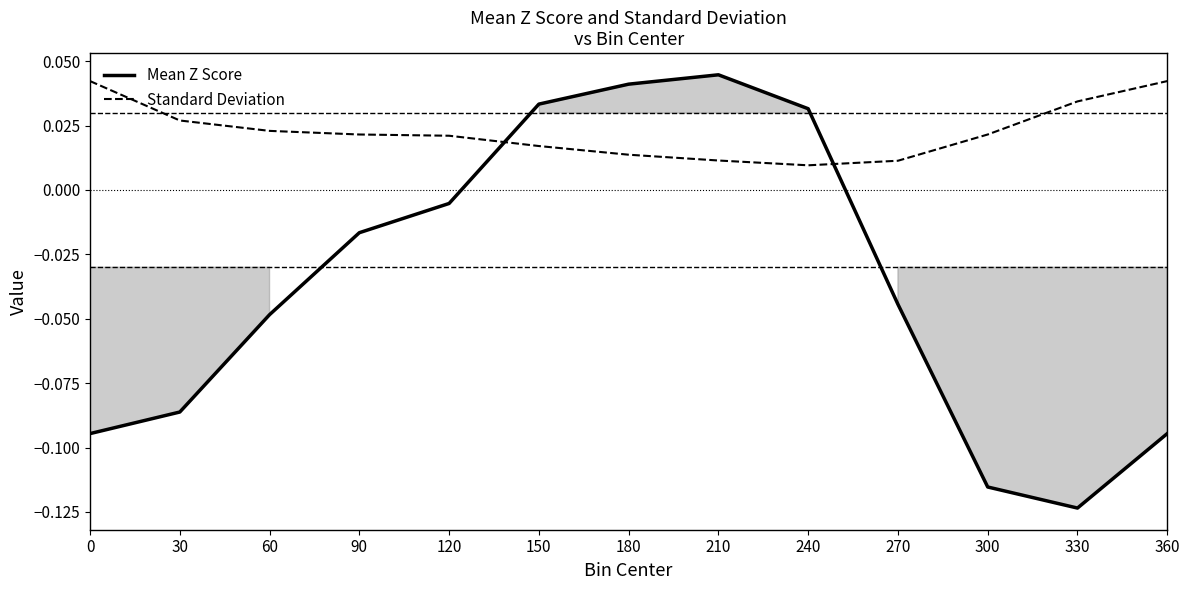

Is it true that Standard Deviation equals 0.0 at 30?

True